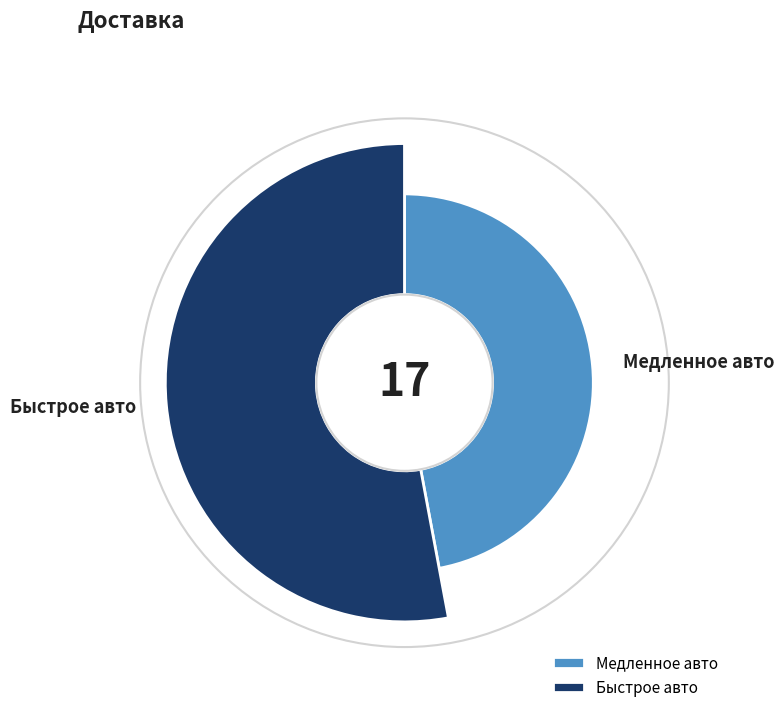

To the nearest percent, what portion does Быстрое авто represent?

53%